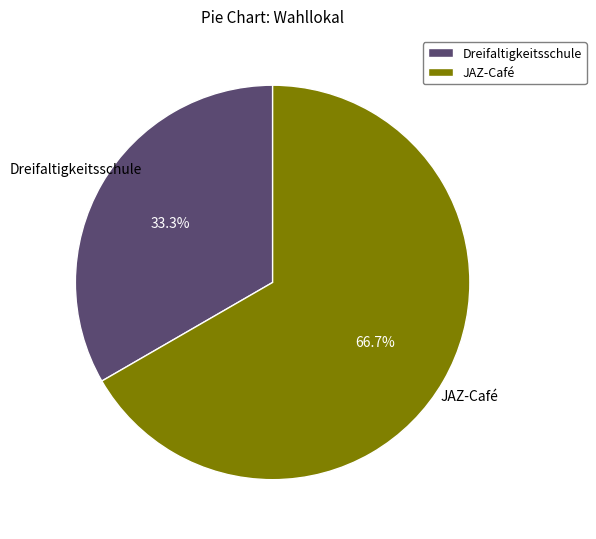

Does any single category account for the majority?

Yes